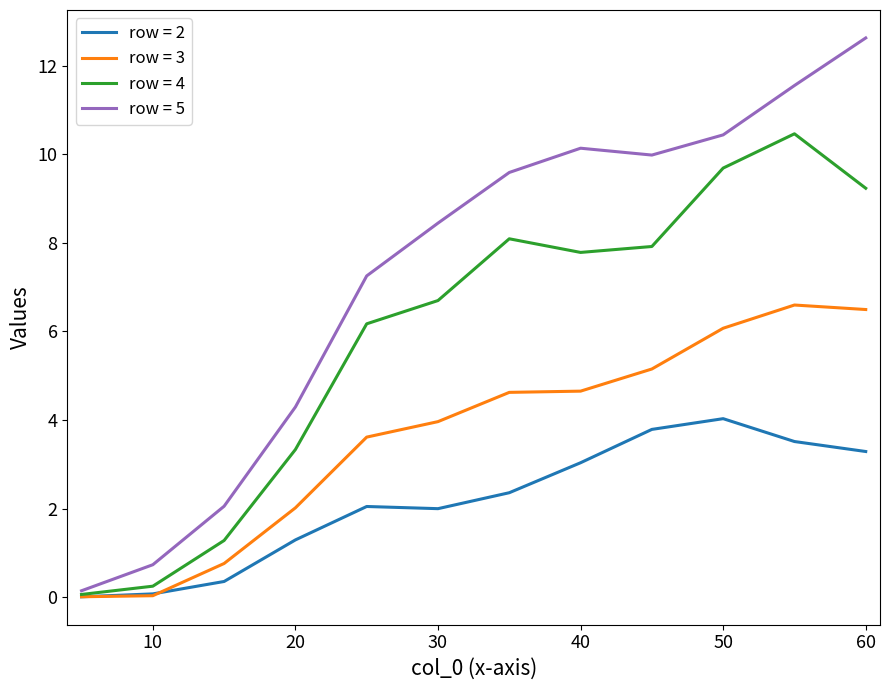

What is the greatest value displayed?

12.6